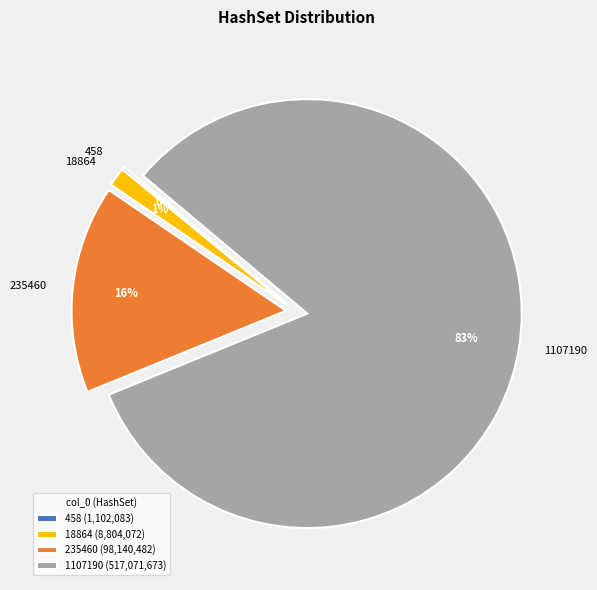

To the nearest percent, what is the average slice percentage?

25%